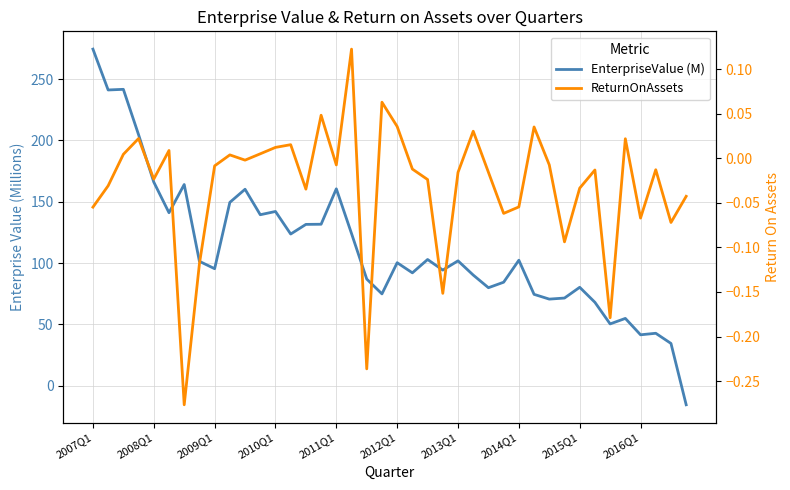

How many data points in ReturnOnAssets are above 0?

14